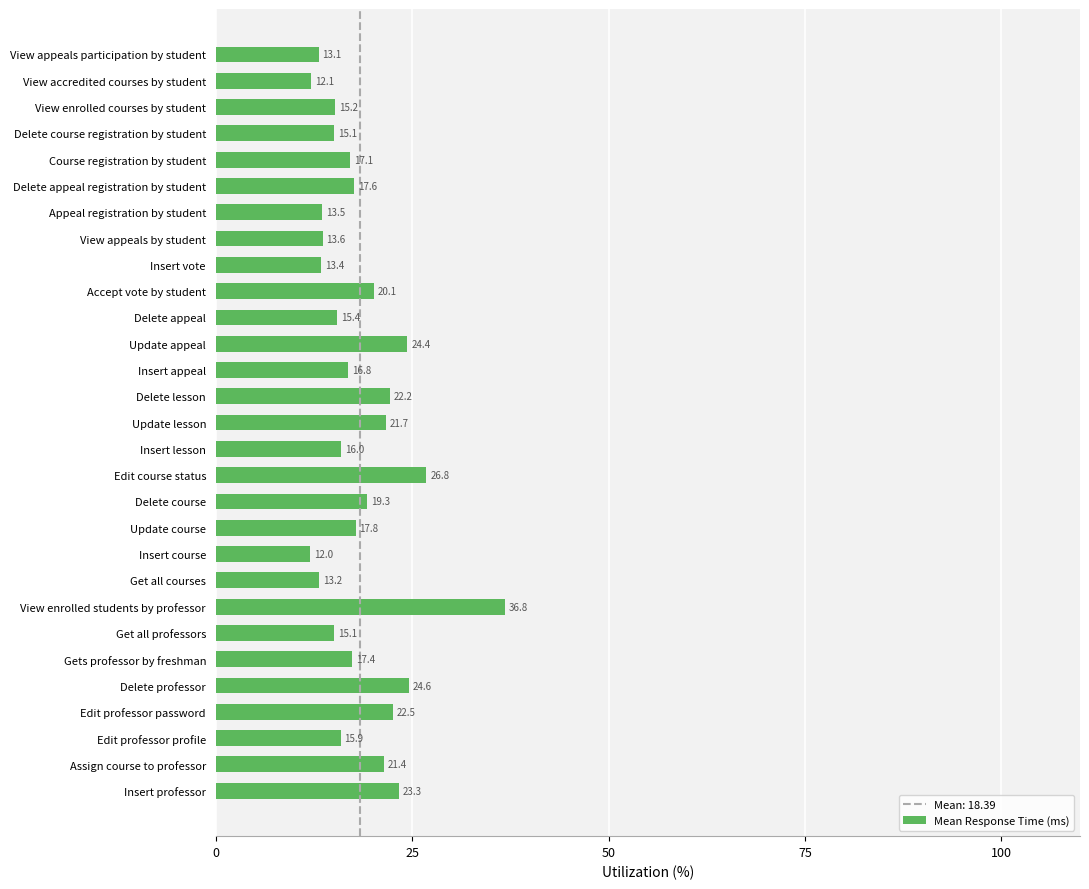

What is the approximate value at Gets professor by freshman?

17.4